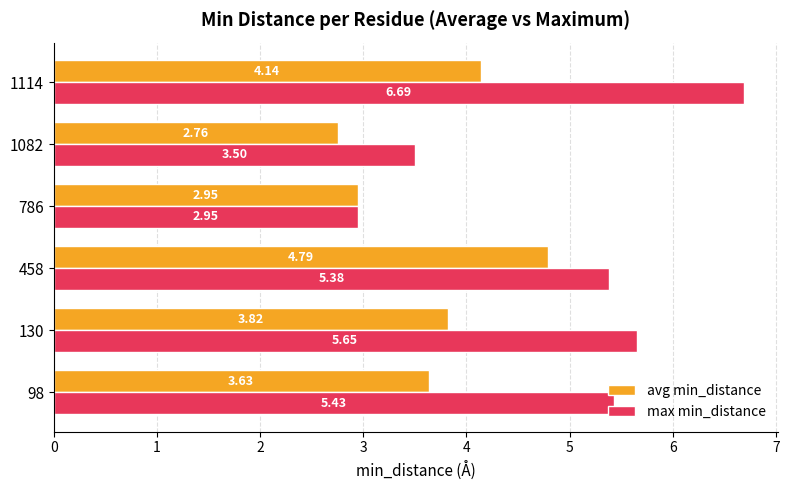

What is the spread (max minus min) of values at 1082?

0.7